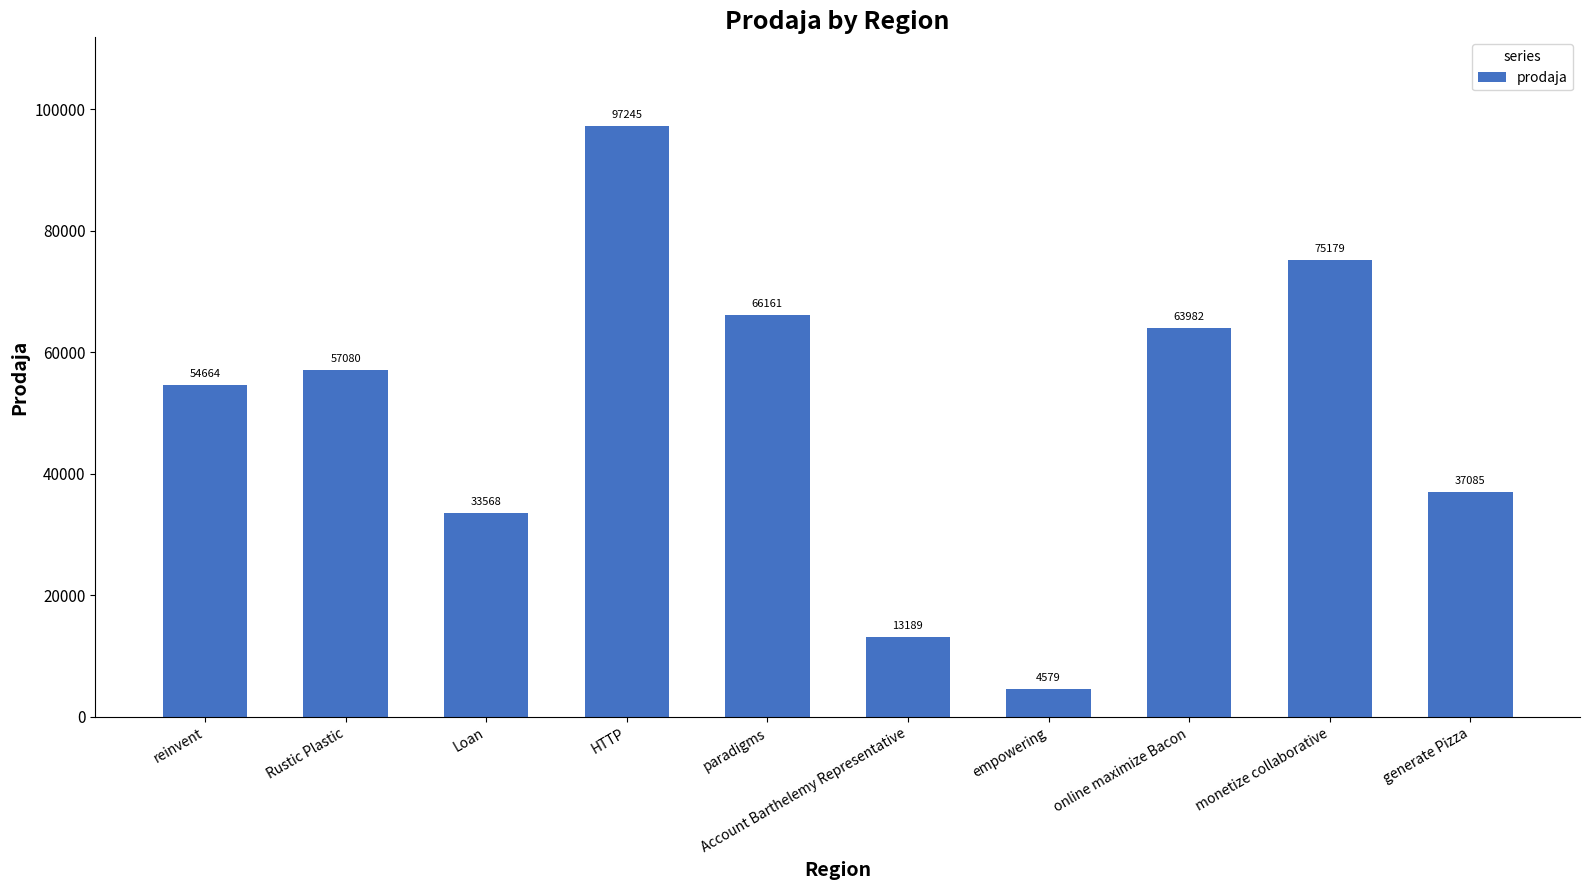

Count the number of categories in the chart.

10